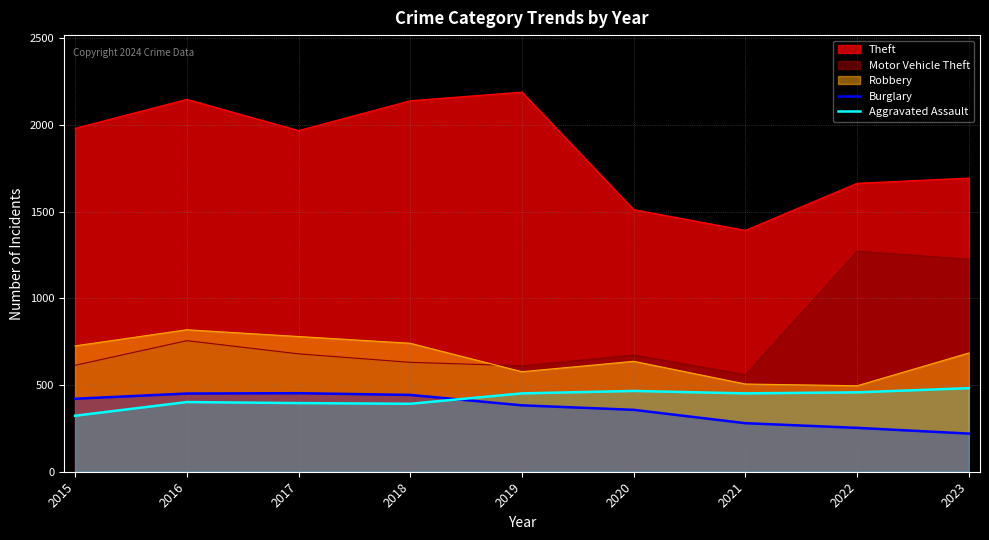

What is the difference between the Burglary values at 2016 and 2015?

30